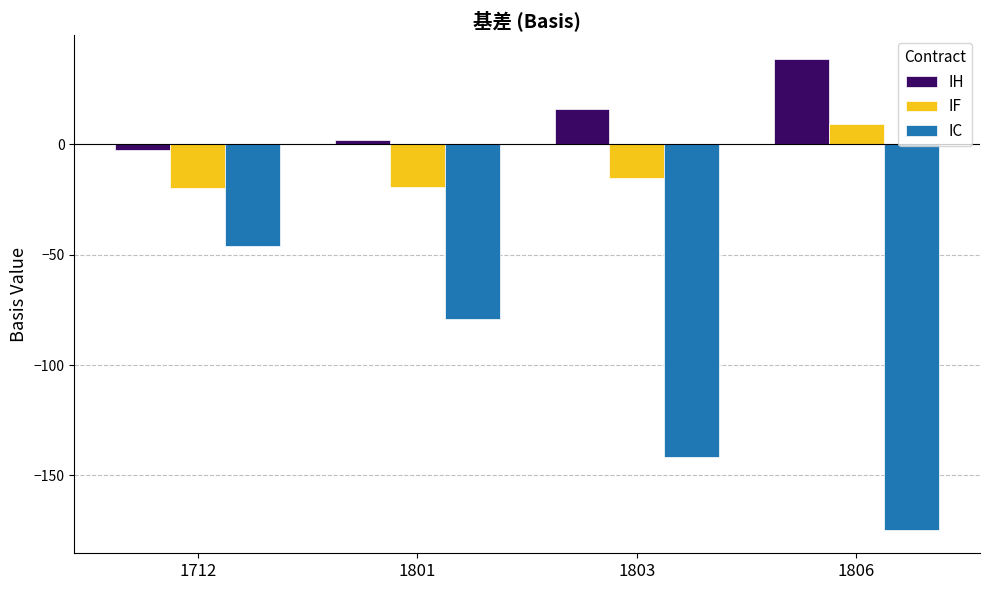

What is the lowest value of the IC series?

-174.6